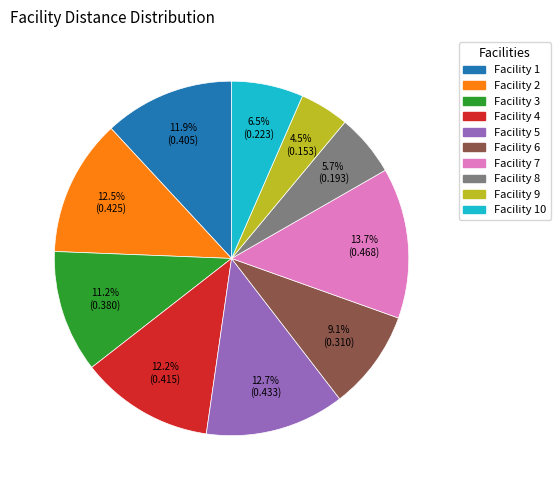

Count the number of slices in the pie.

10